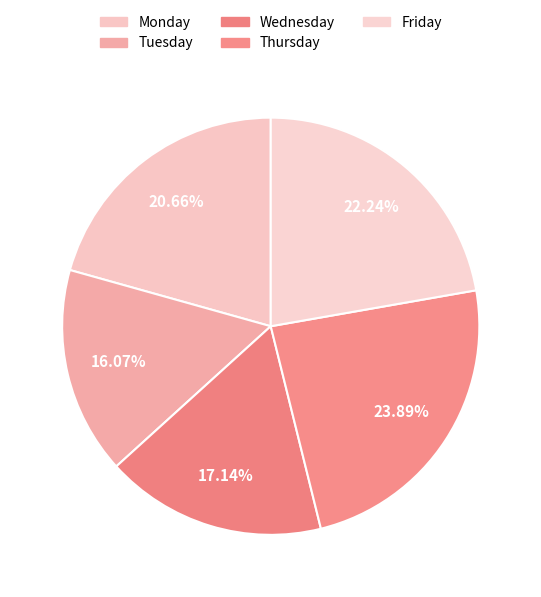

Combined, what portion of the pie is Friday and Thursday?

46.1%